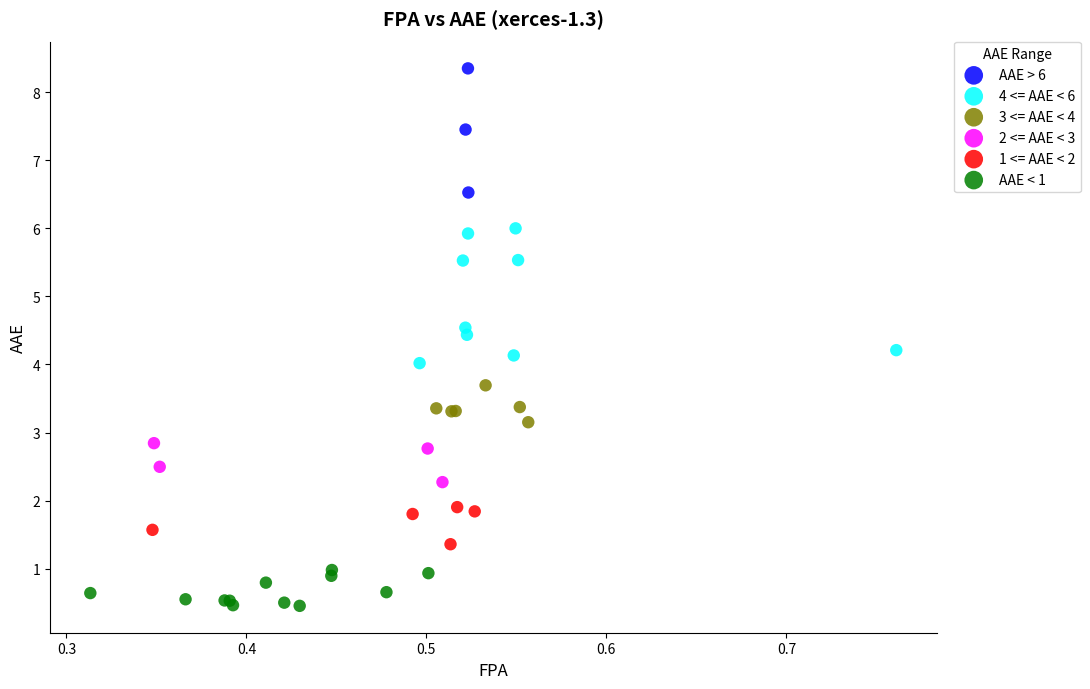

Which series contains the highest Y value?

AAE > 6